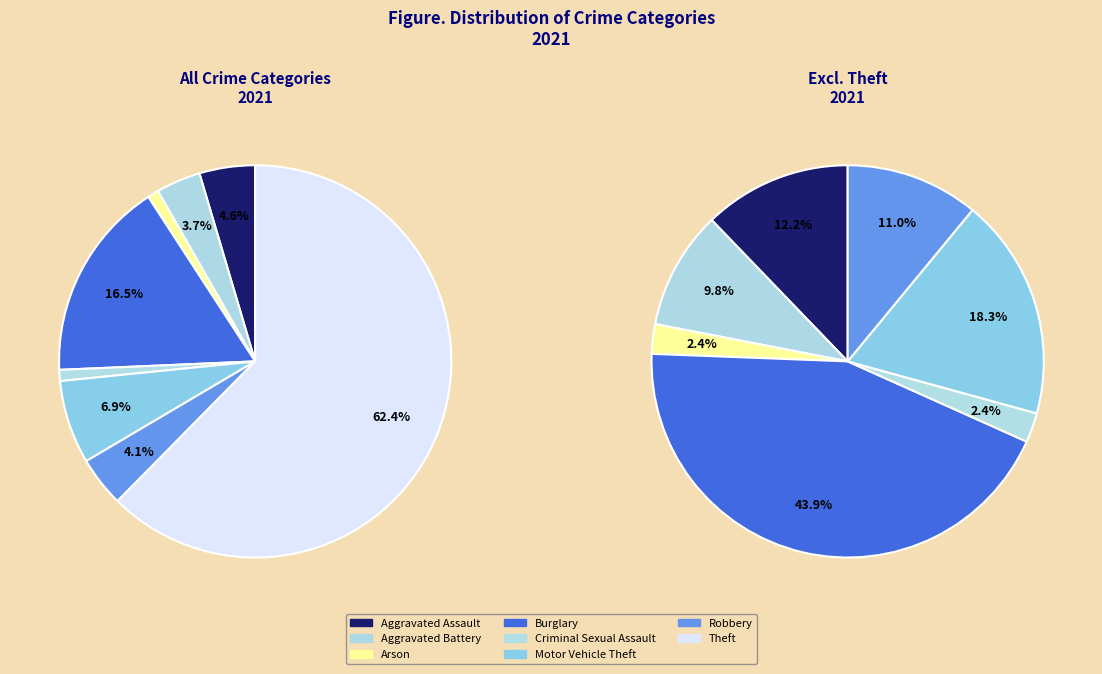

What percentage is NOT represented by Criminal Sexual Assault?

99.1%